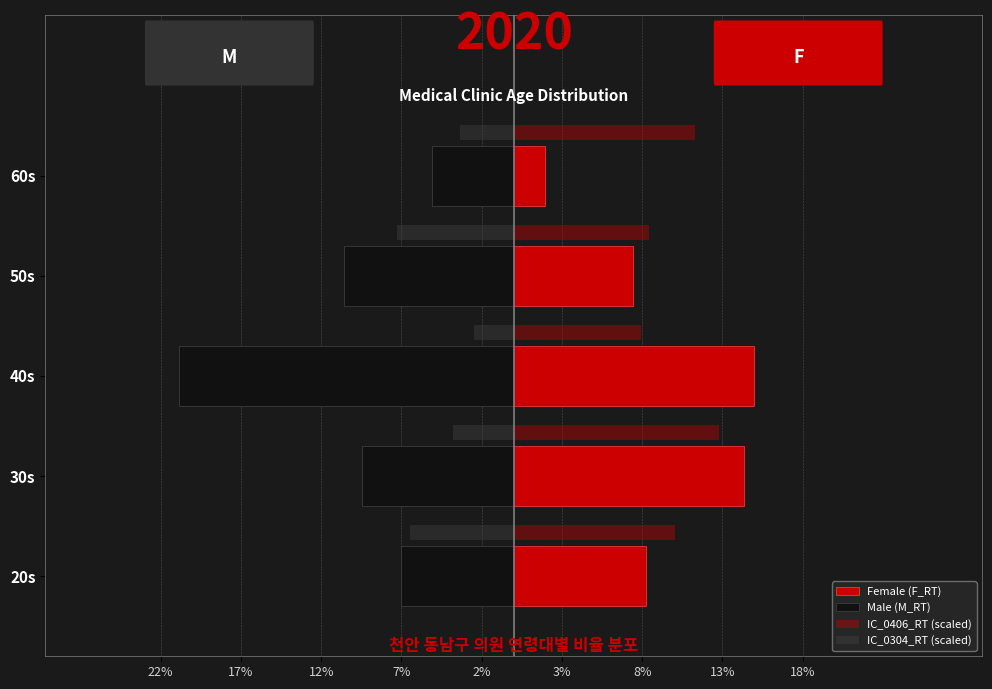

What is the greatest value displayed?

15.0